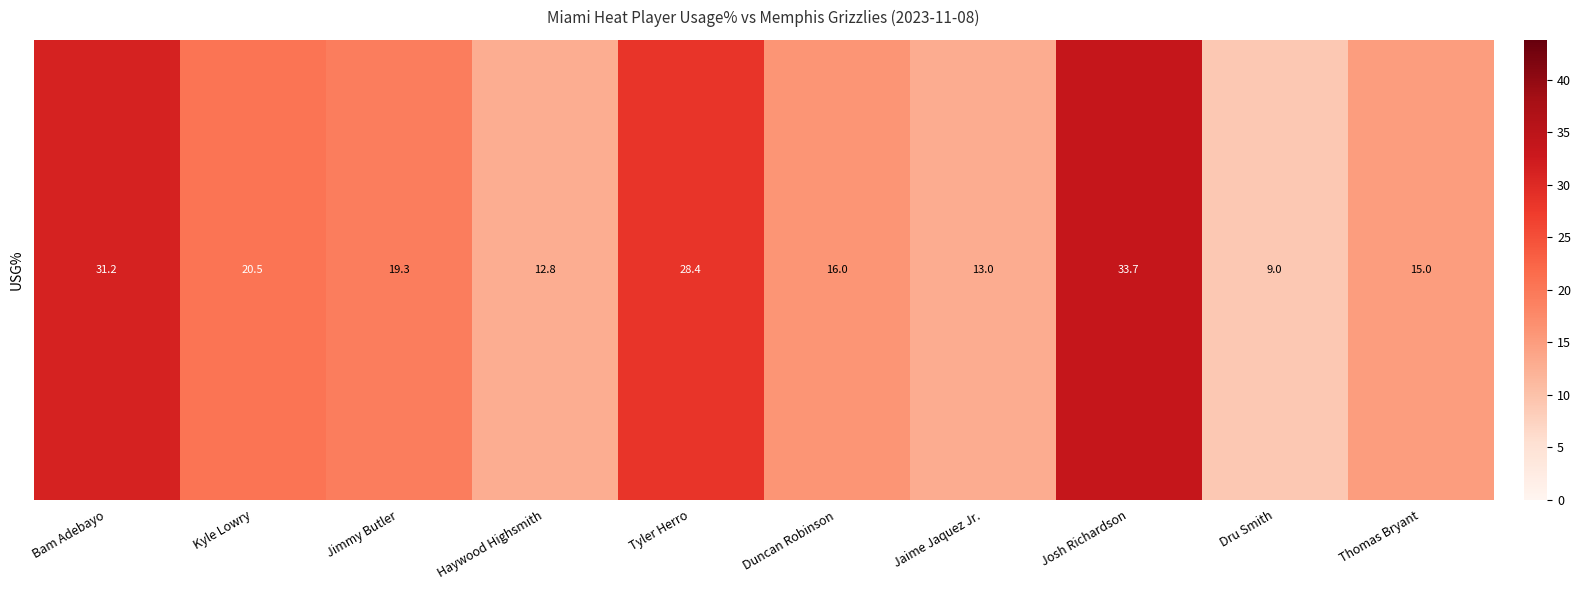

The value at Haywood Highsmith is 12.8. True or false?

True